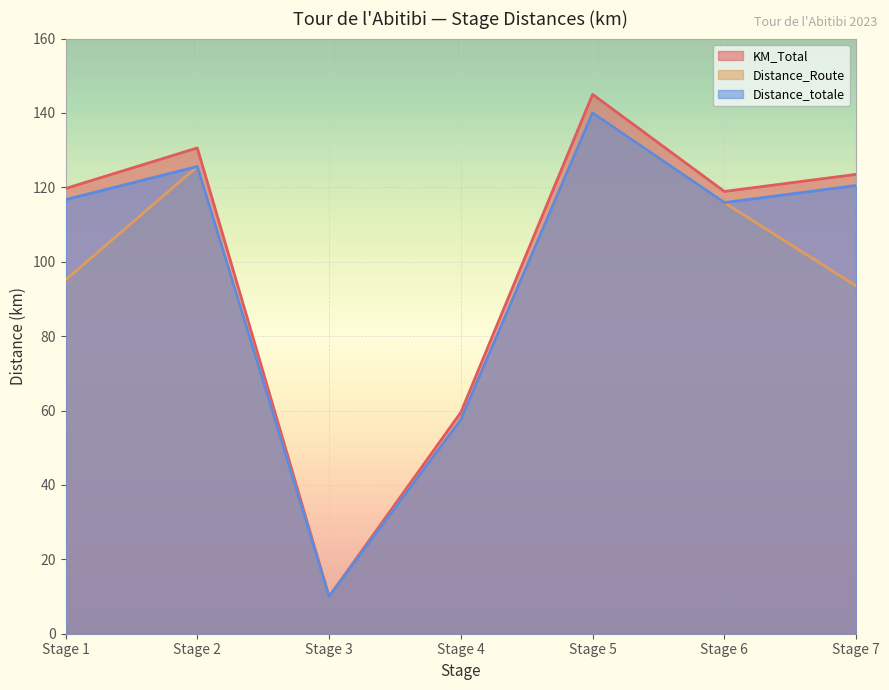

At which label does Distance_totale reach its peak?

Stage 5